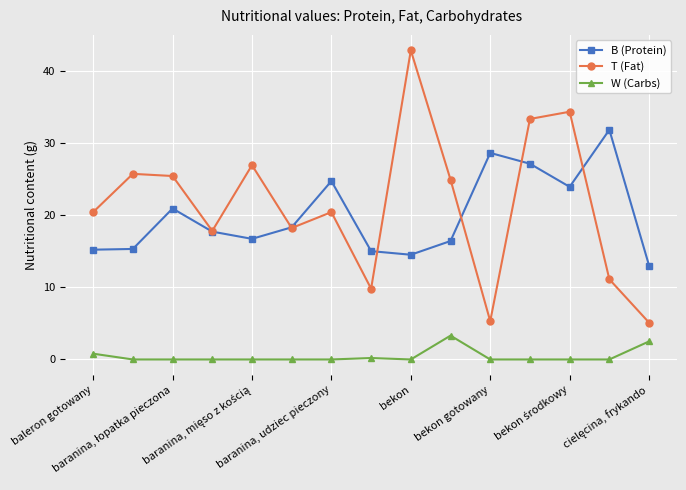

How many data points does each series have?

15